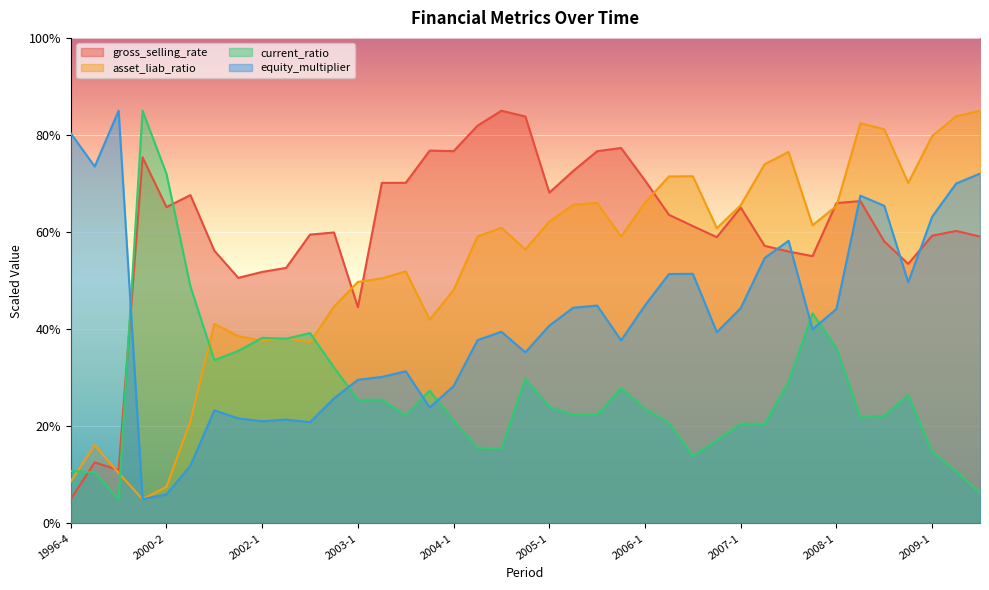

In equity_multiplier, how many points are higher than both neighbors (excluding endpoints)?

9